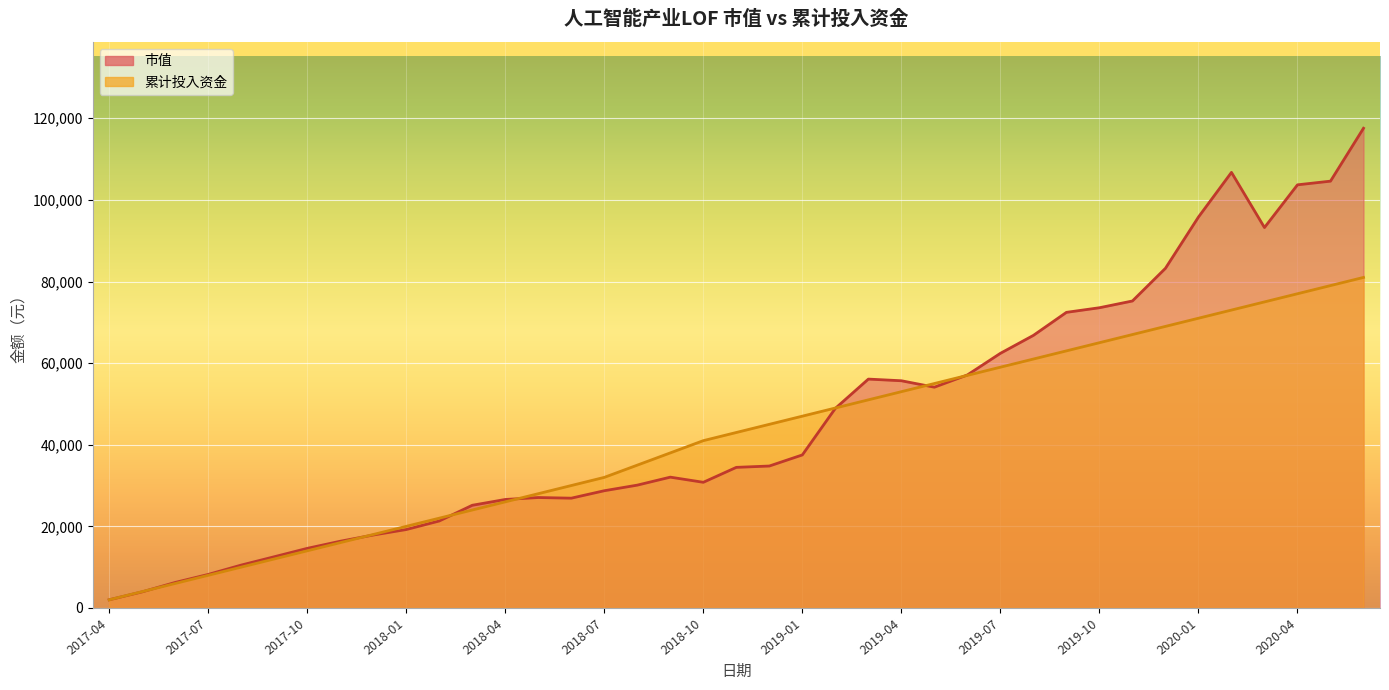

Which label corresponds to the largest value in the chart?

2020-06